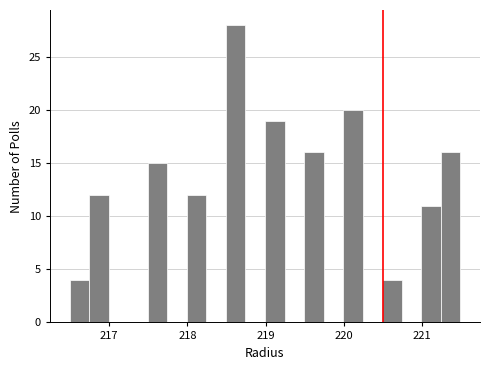

Read against the x-axis, roughly where is the centre of the tallest bar?

218.6